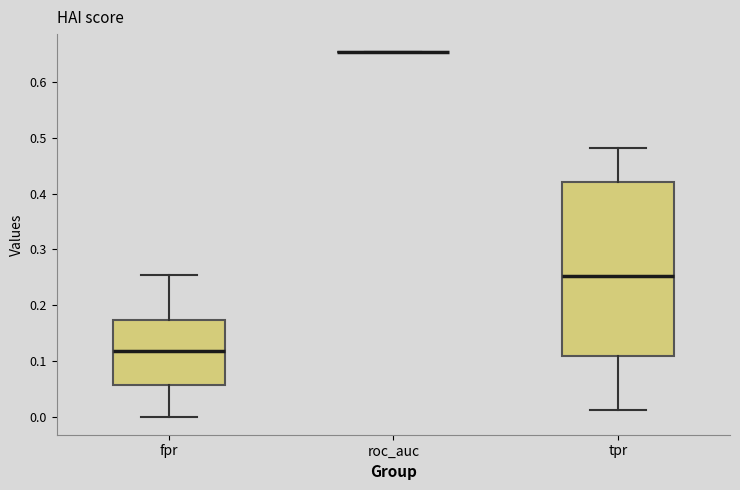

Reading left to right, transcribe this box plot: for each box, give where its median line is, the range the box spans, and where its two whiskers end, as read against the y-axis. The values are not printed on the chart, so give them approximately, as read against the axis.

fpr: median 0.12, box 0.06 to 0.17, whiskers 0.00 to 0.25
roc_auc: box collapsed to a line at 0.65, whiskers 0.65 to 0.65
tpr: median 0.25, box 0.11 to 0.42, whiskers 0.01 to 0.48